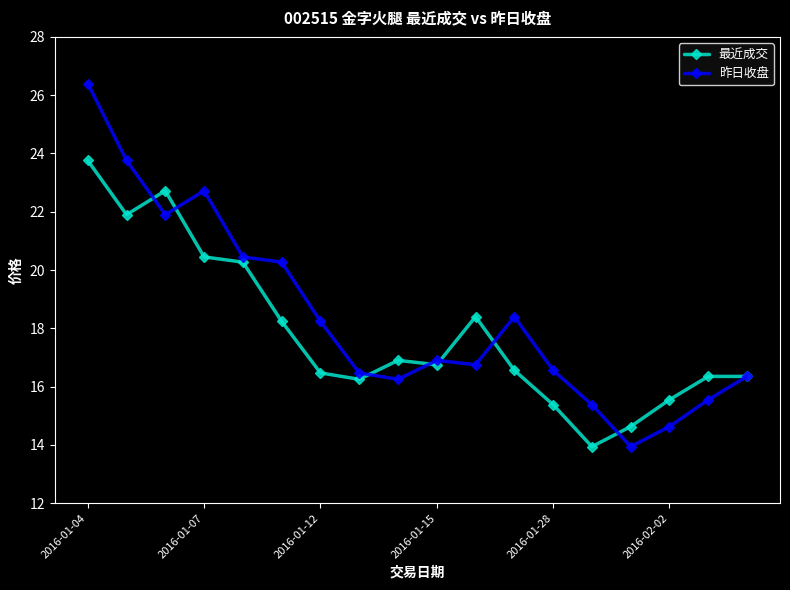

What is the sum of all 昨日收盘 values?

330.9